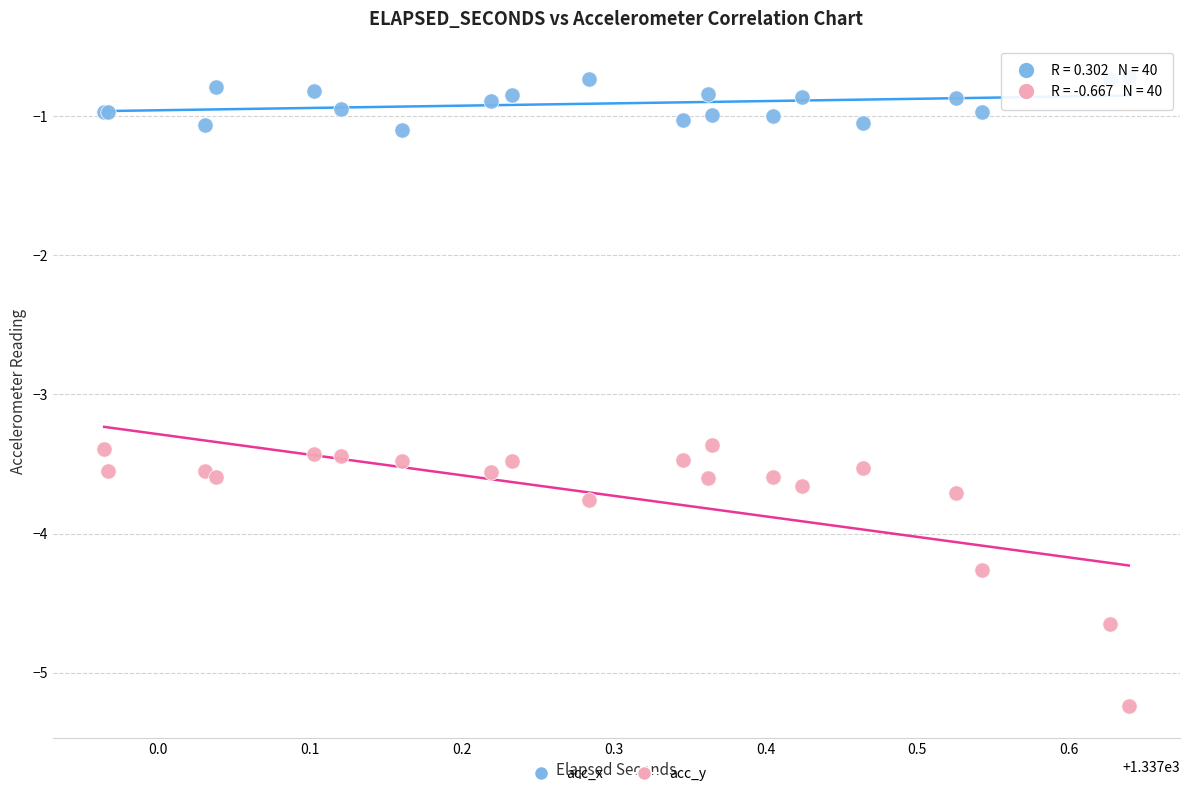

Which series contains the highest Y value?

acc_x